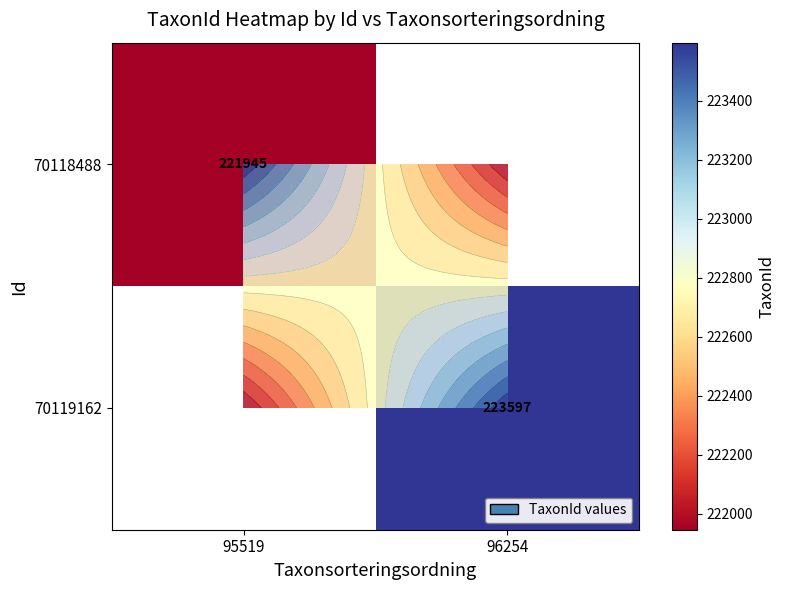

Rank the categories by 70119162 value from highest to lowest.

95519, 96254